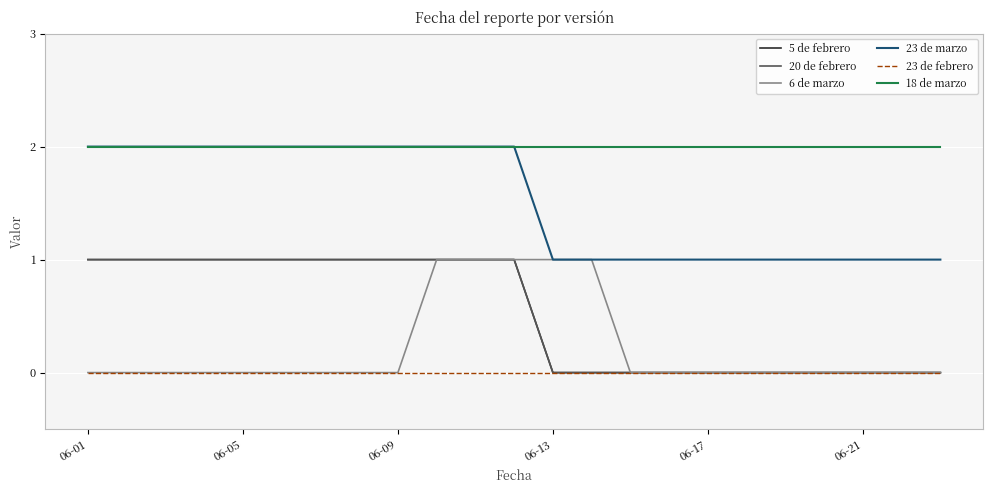

How many lines are shown in the chart?

6